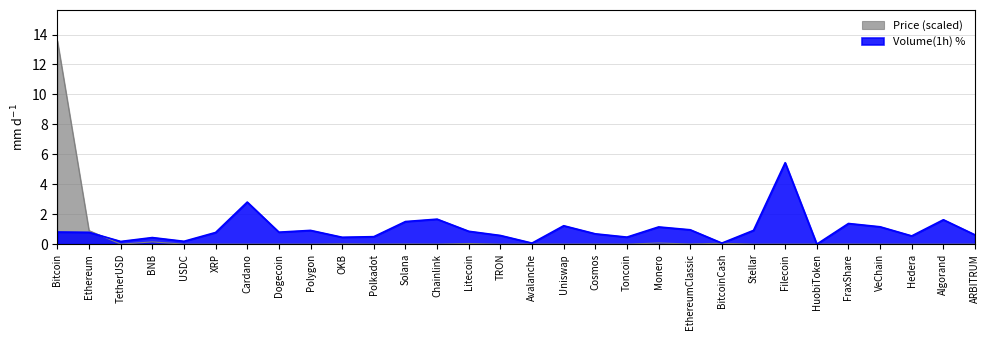

How many series are shown in this chart?

2